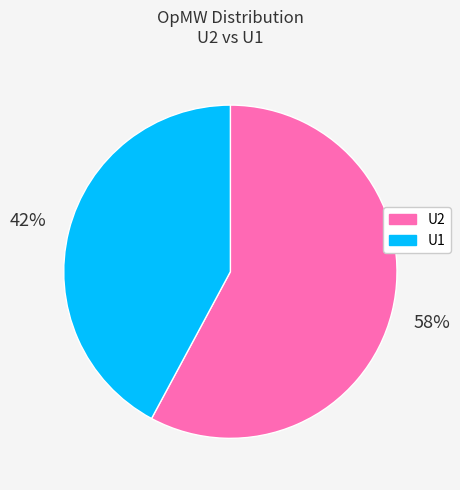

To the nearest percent, what portion does U1 represent?

42%